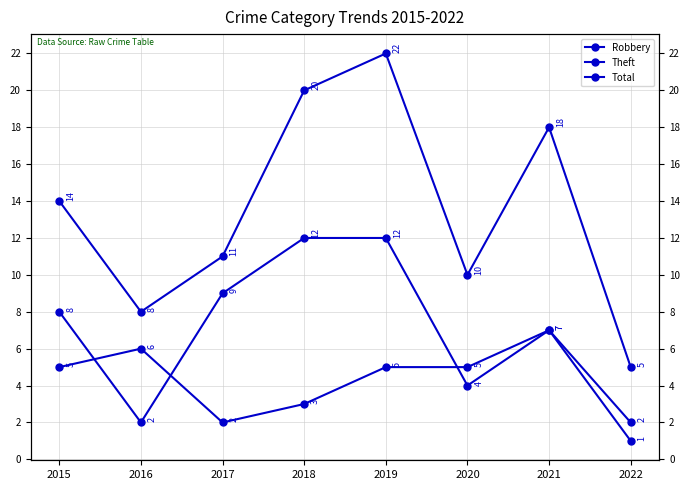

Where is Total nearest to the value 13?

2015